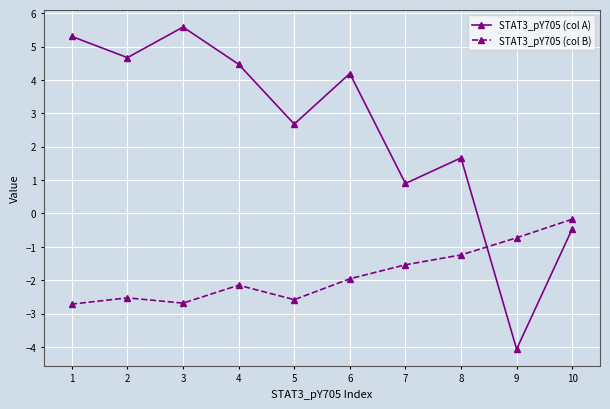

True or false: STAT3_pY705 (col A) and STAT3_pY705 (col B) cross at least once.

True